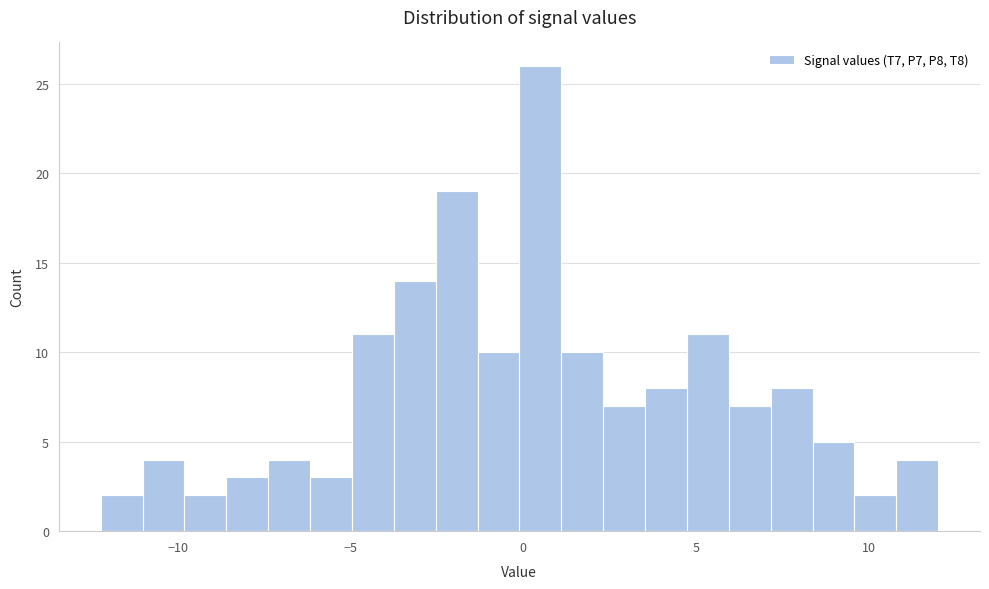

Read against the x-axis, roughly where is the centre of the tallest bar?

0.5